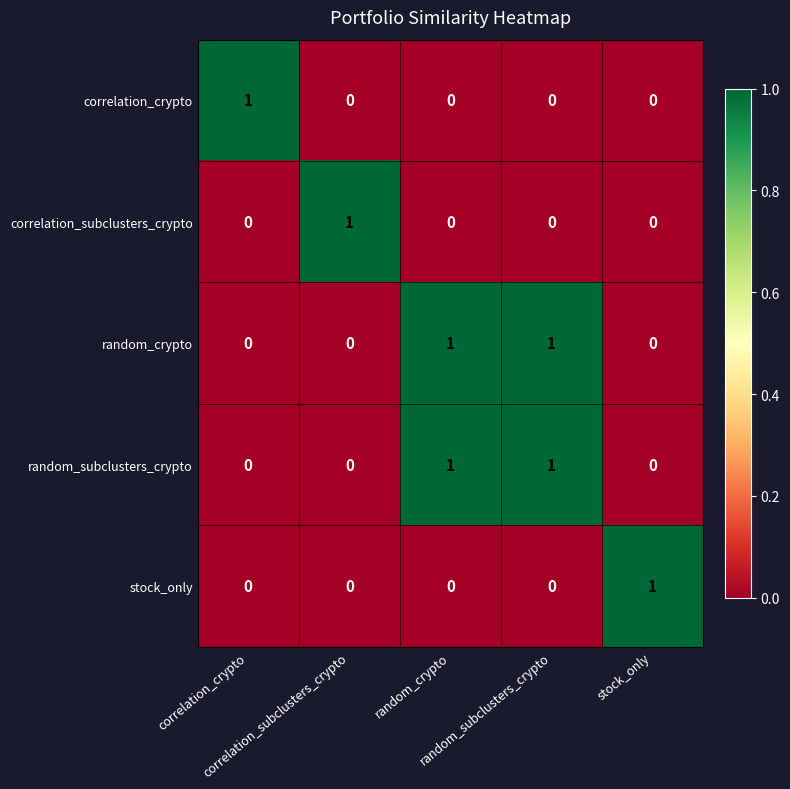

At how many categories does at least one series exceed 0?

5